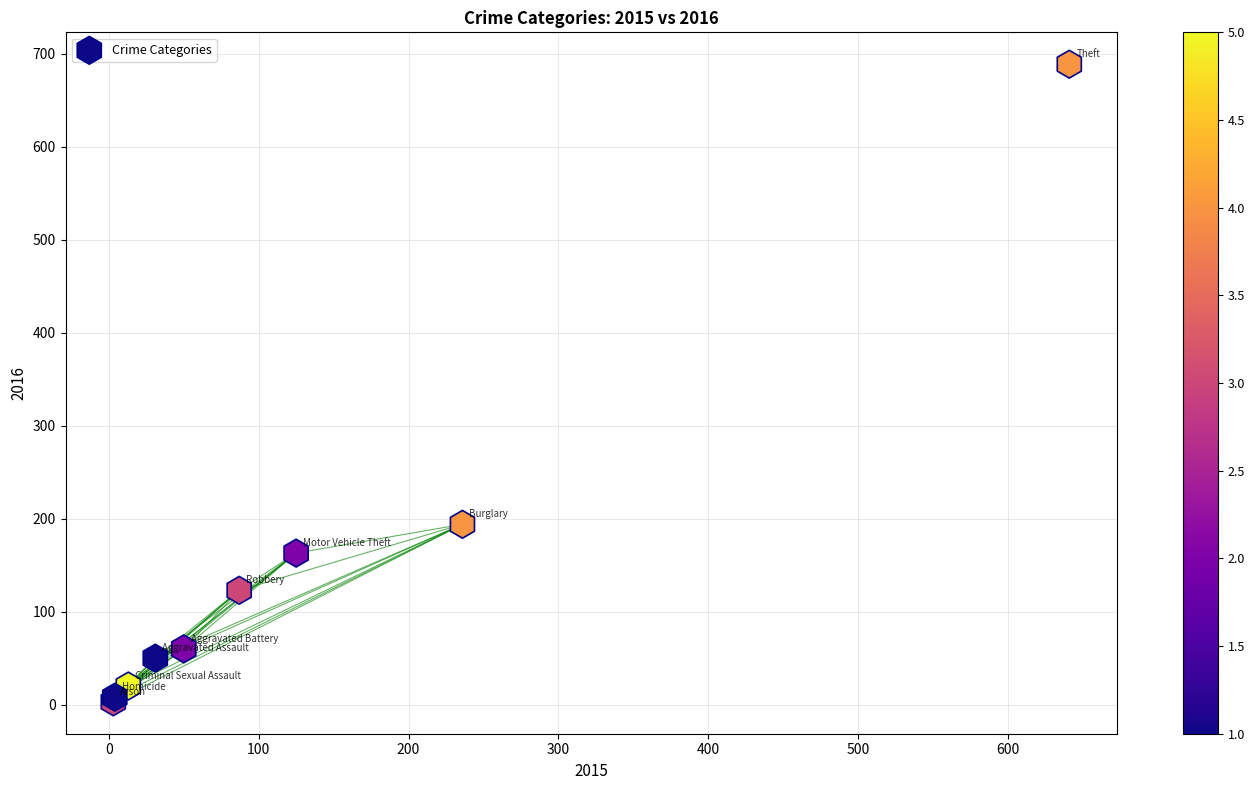

What Y value in the scatter plot is closest to 346?

194